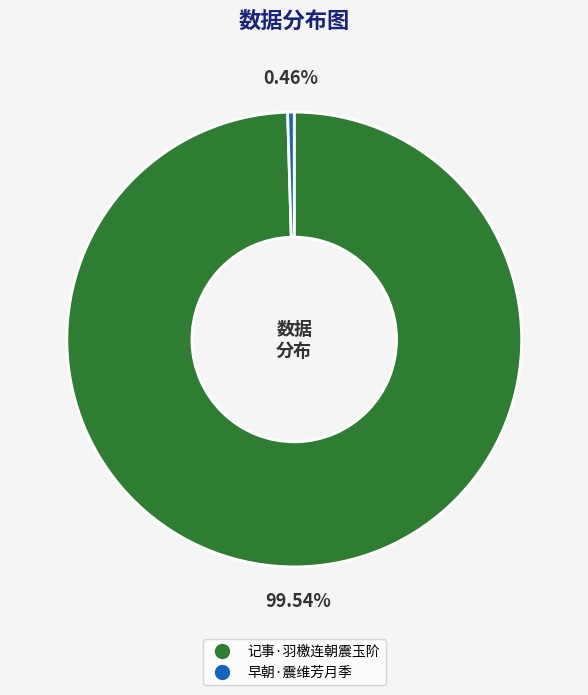

To the nearest percent, what is the difference between the 早朝·震维芳月季 and 记事·羽檄连朝震玉阶 slice percentages?

99%